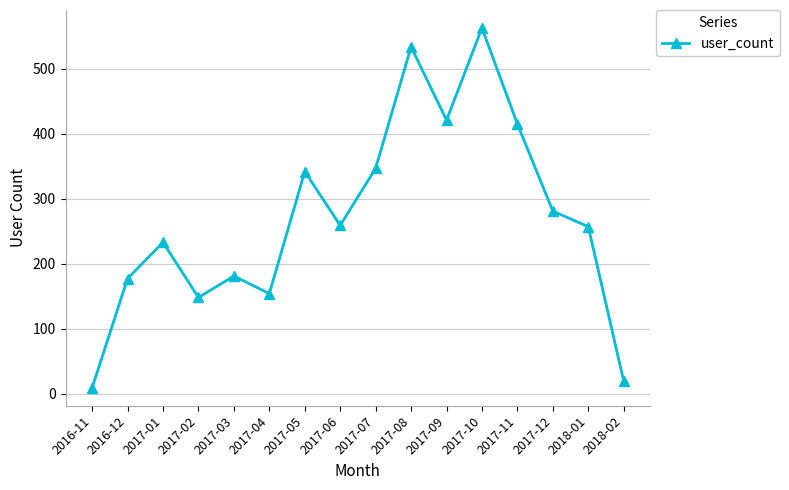

What is the ratio of the value at 2017-05 to the value at 2017-01?

1.5